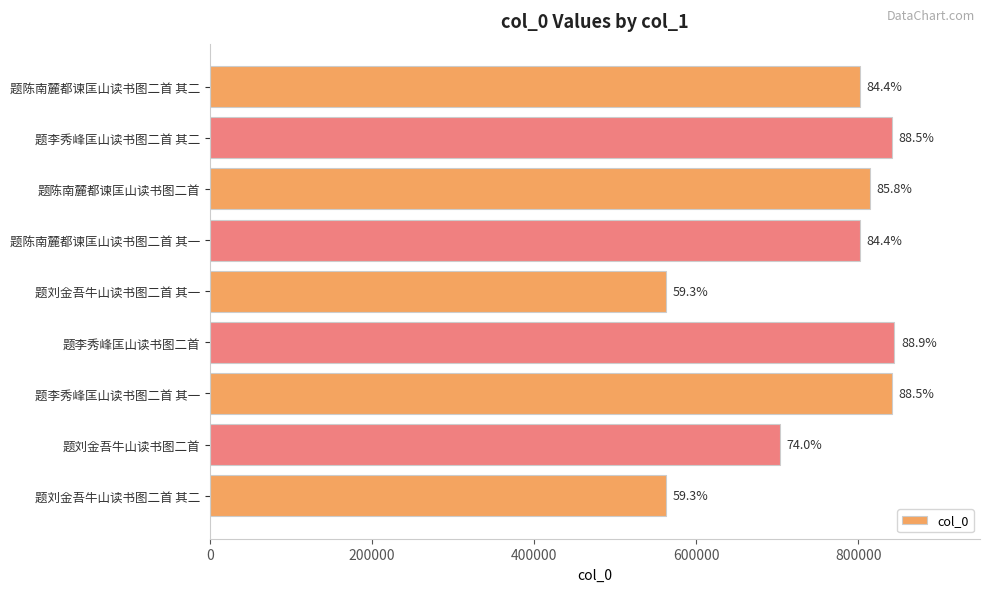

What is the difference between the second highest and minimum values?

277907